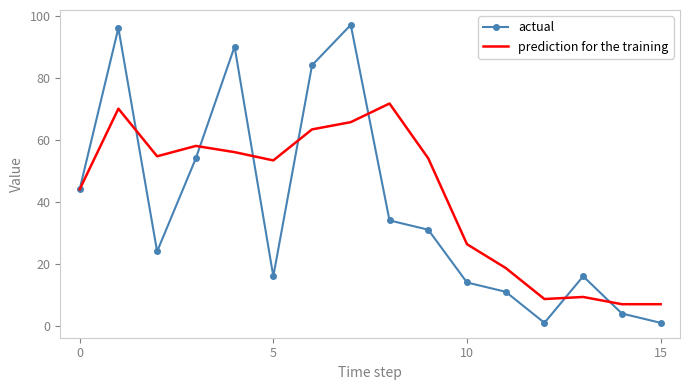

What is the lowest value of the prediction for the training series?

7.0